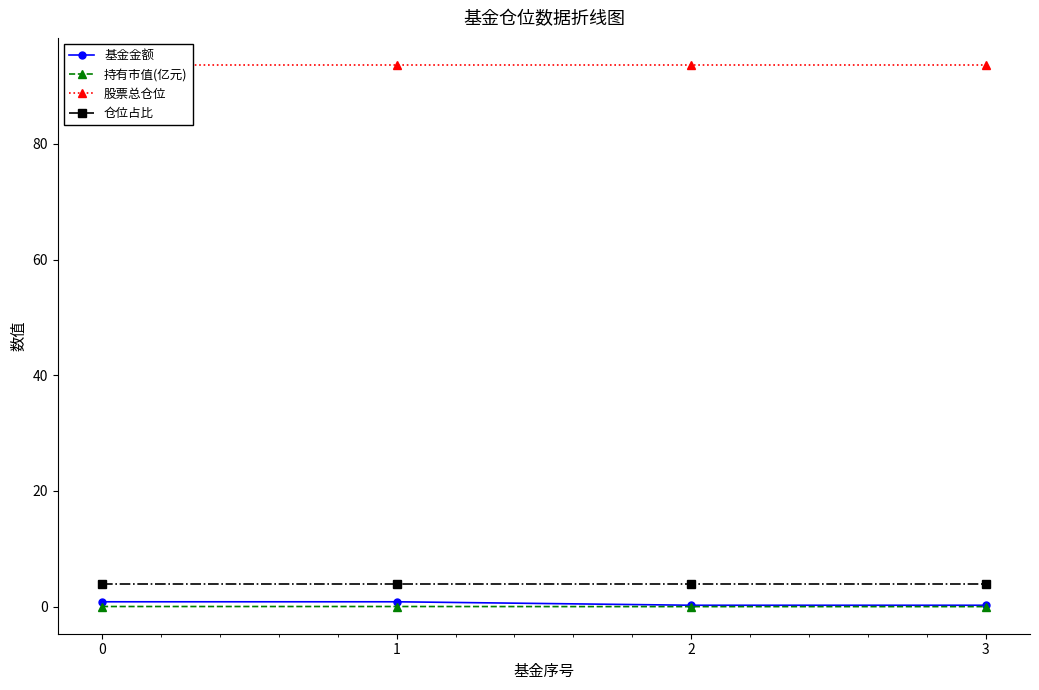

The value of 仓位占比 at 1 is 5.9. True or false?

False